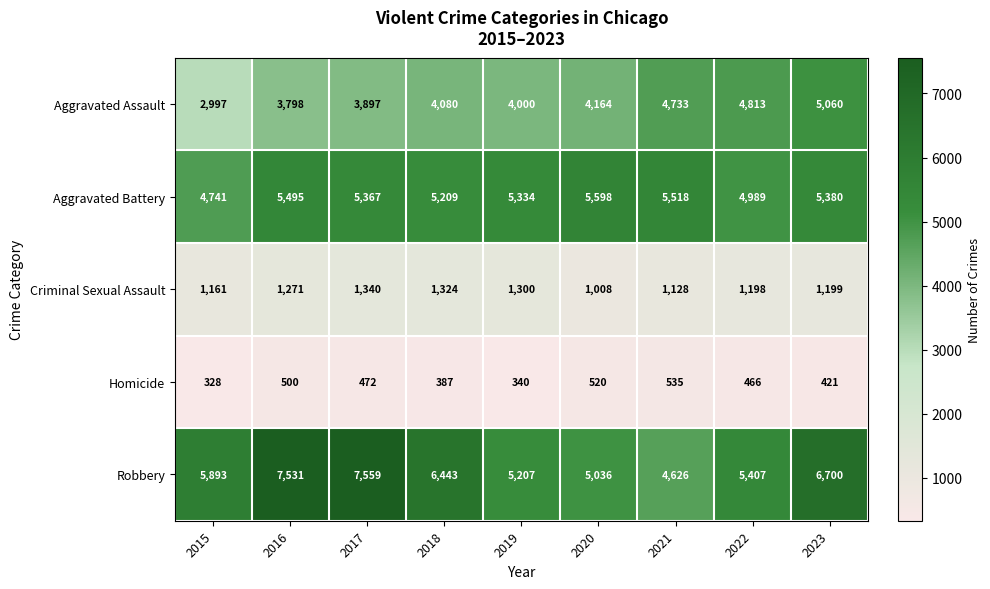

What is the difference between the Aggravated Battery values at 2021 and 2018?

309